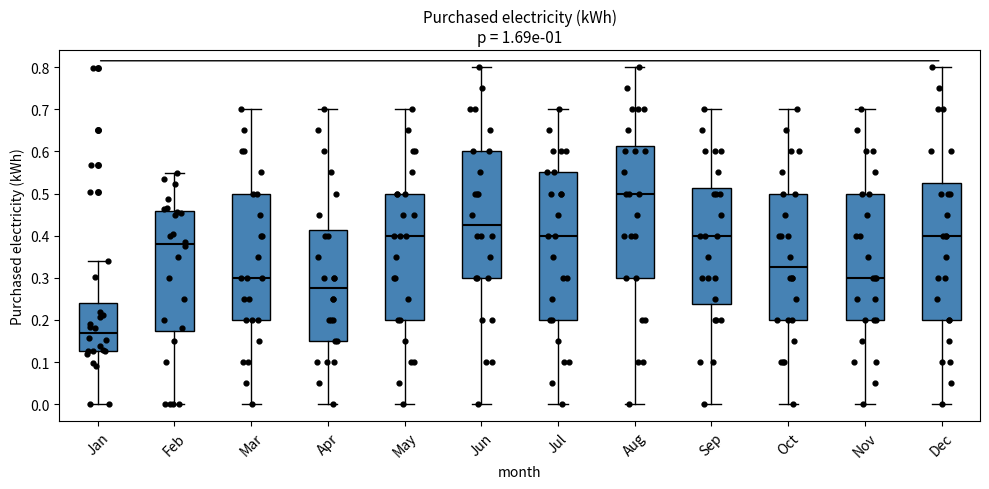

Which box has the highest median line?

Aug